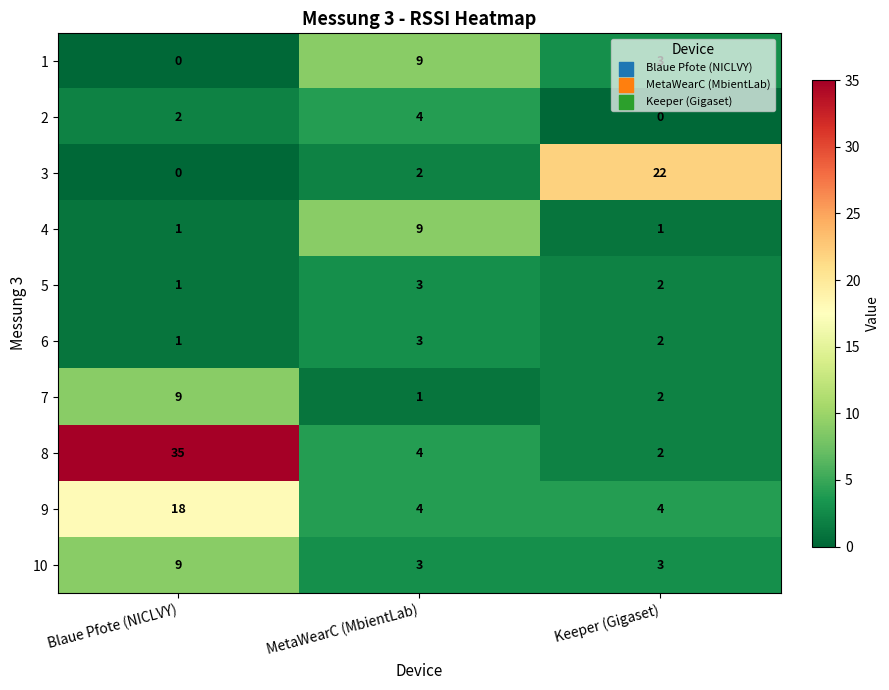

At which label does 9 reach its peak?

Blaue Pfote (NICLVY)